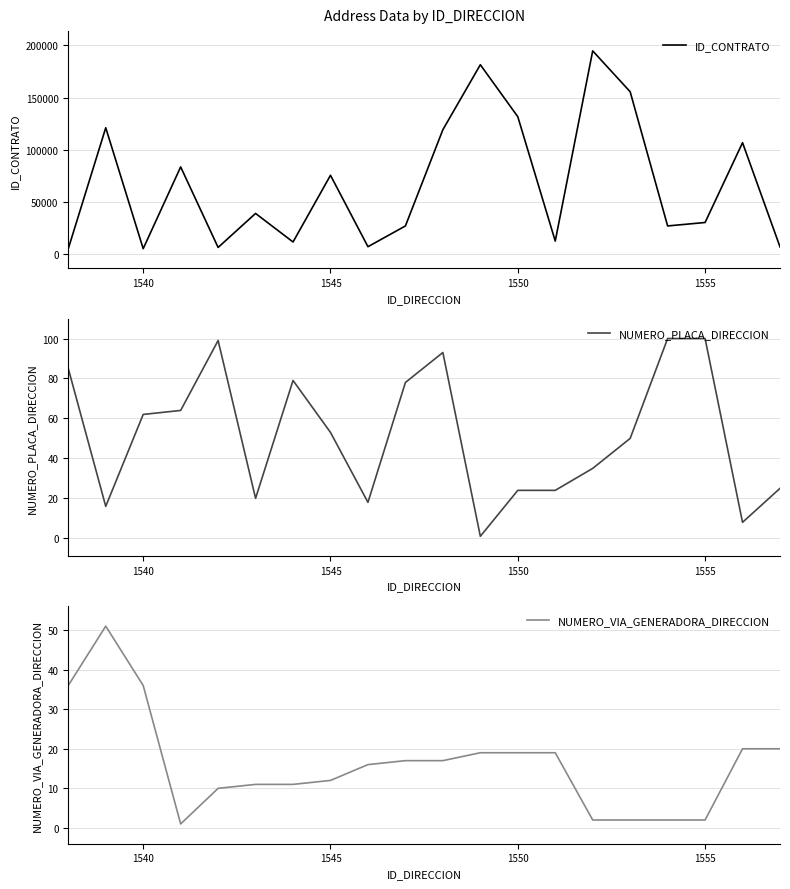

What is the lowest value of the ID_CONTRATO series?

5213